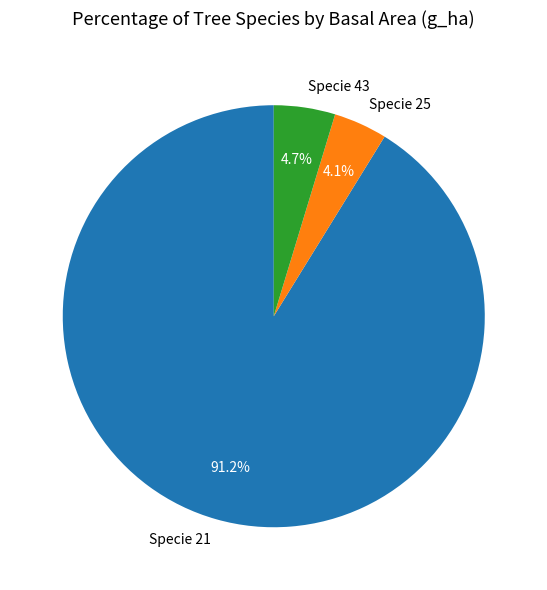

Which has a higher value, Specie 25 or Specie 43?

Specie 43